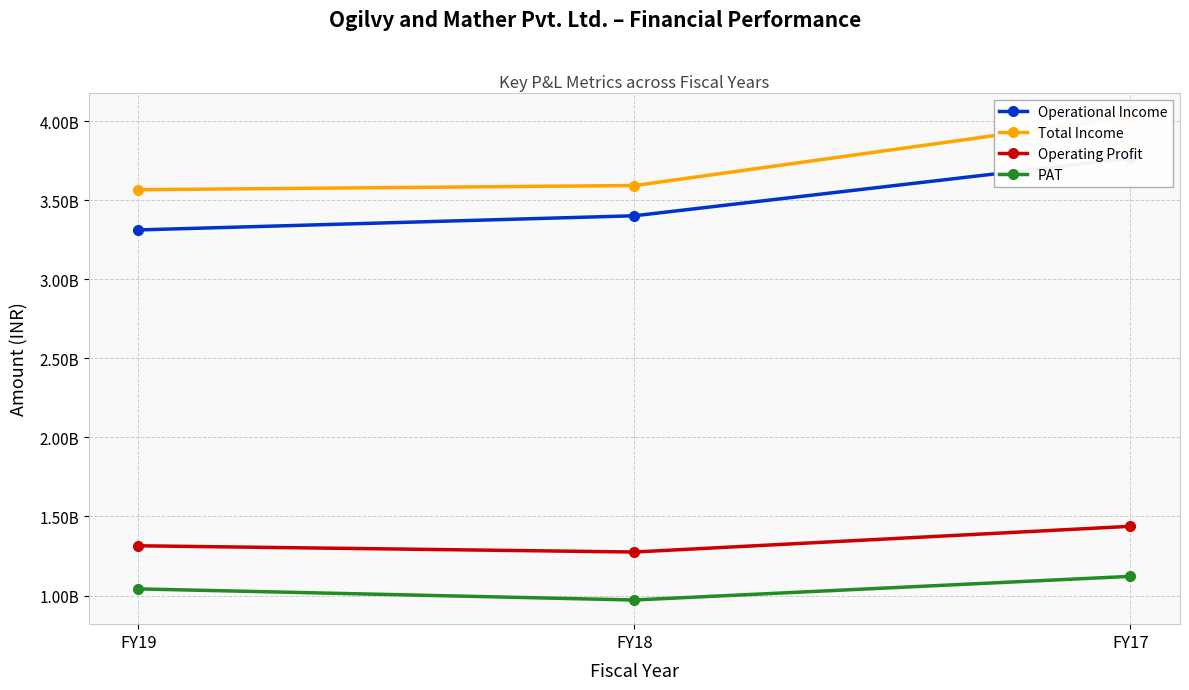

Which series has the widest spread of values?

Total Income